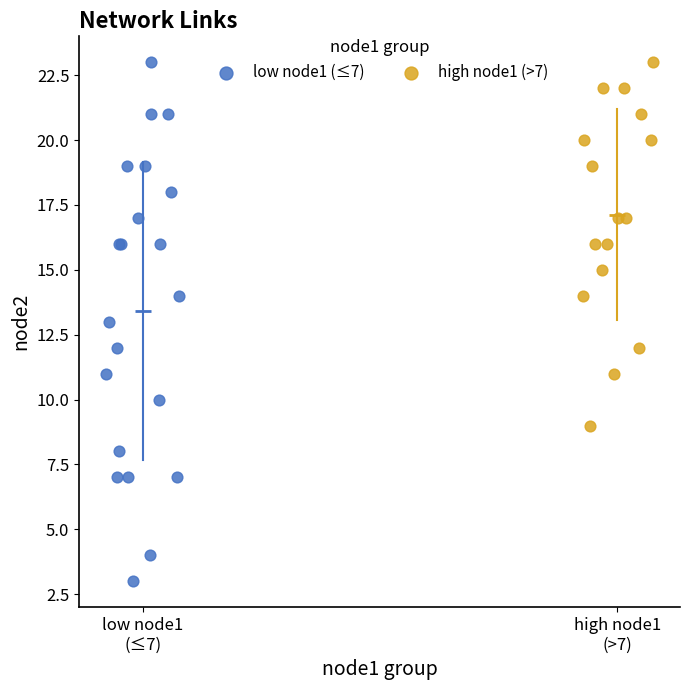

Which series has the largest Y range (max minus min)?

low node1 (≤7)